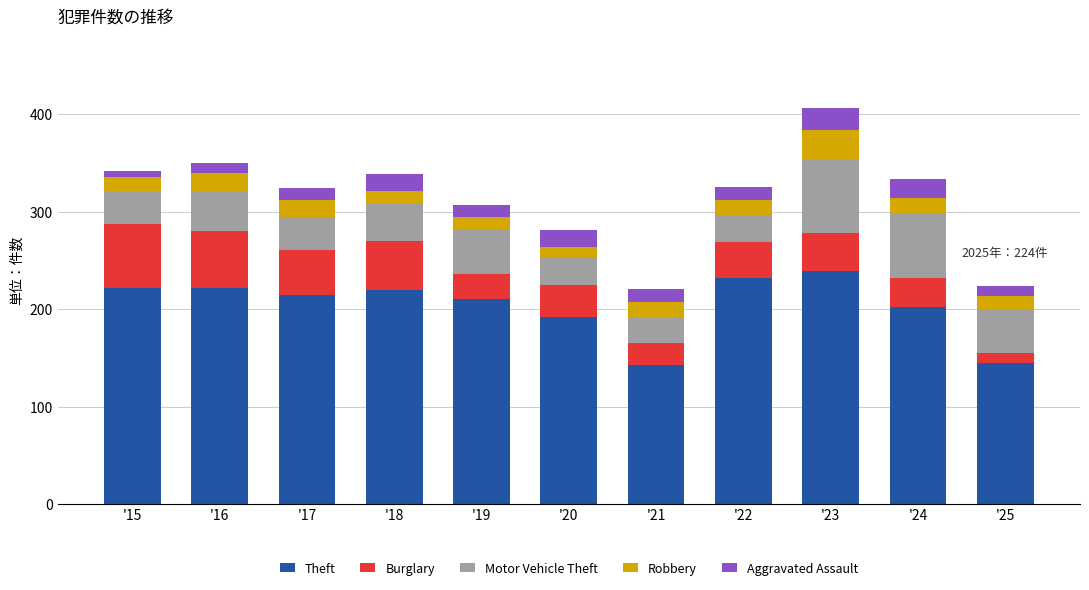

At which category is the sum across all series the highest?

'23